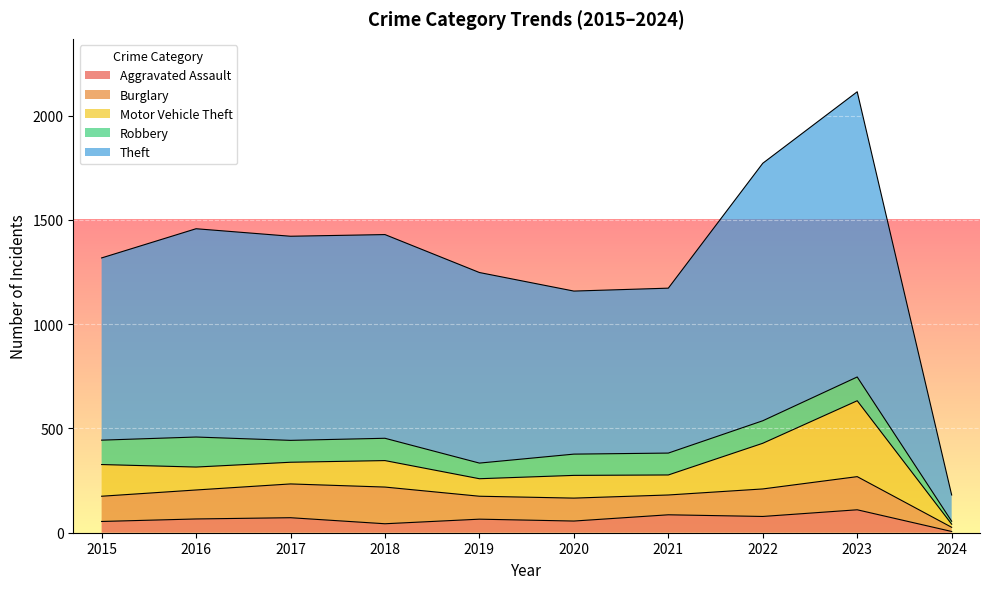

What is the difference between the highest and lowest values at 2024?

120